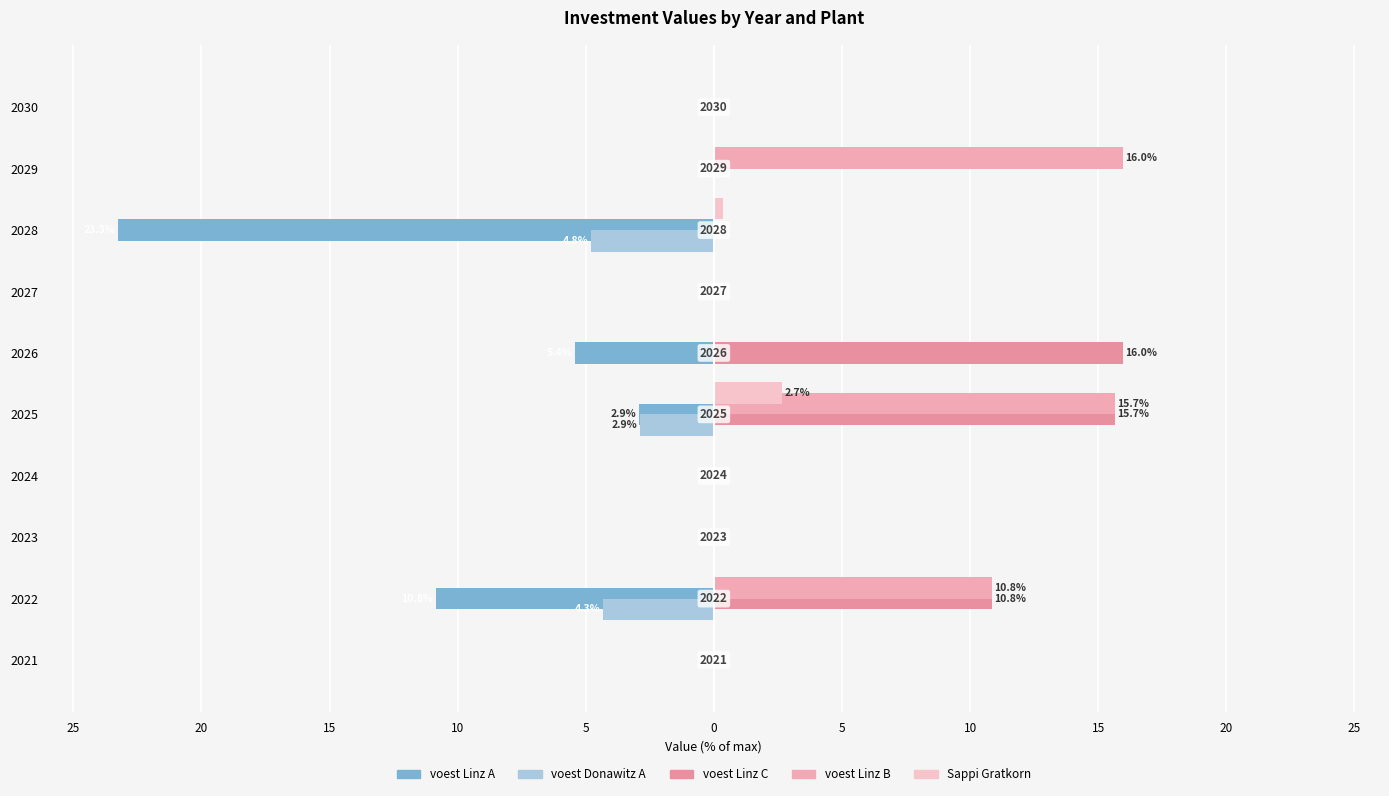

How many groups of bars are there?

10